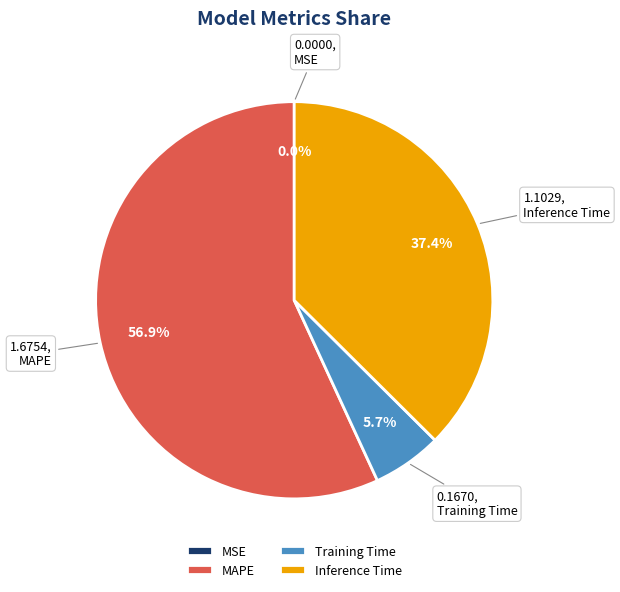

What is the change in value from MSE to Inference Time?

+1.1